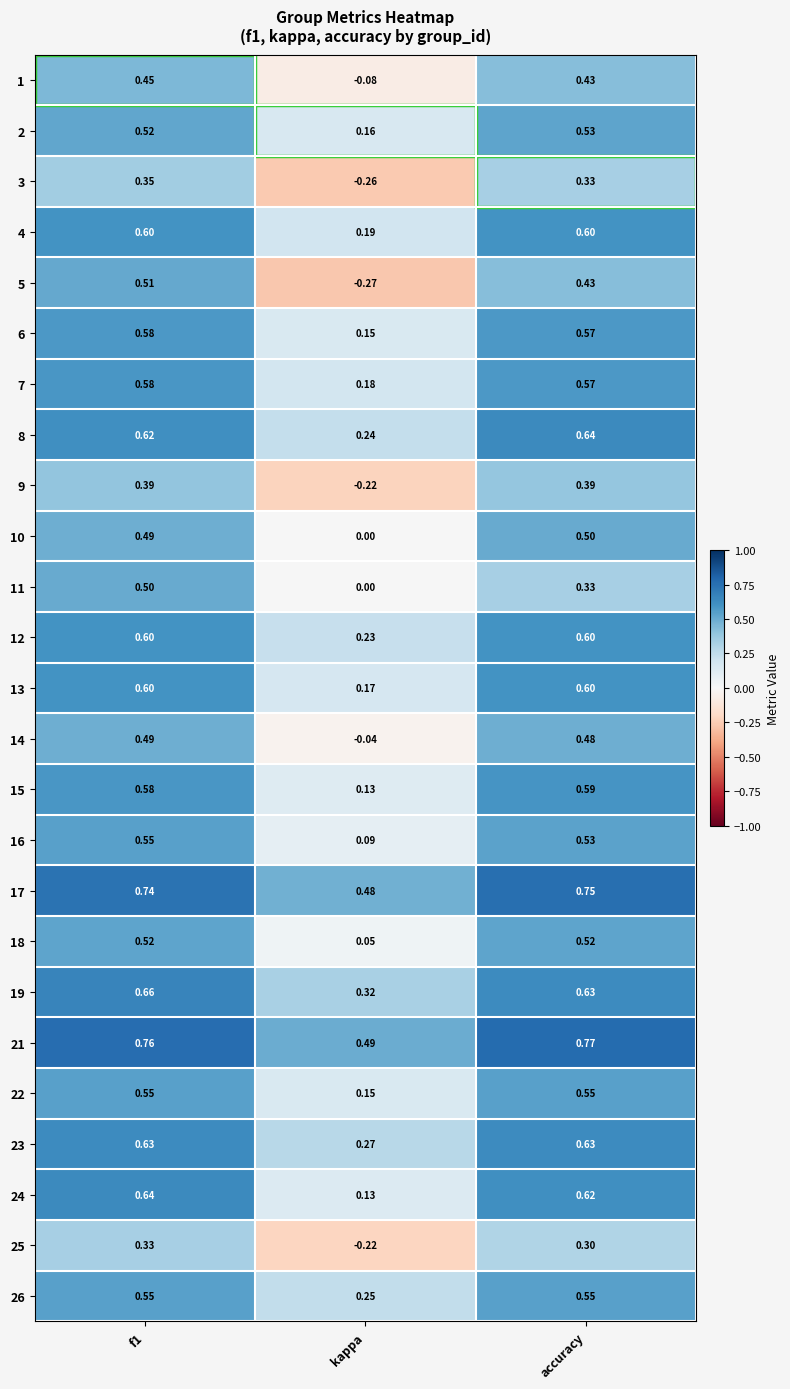

At which label is 24 closest to 0?

kappa